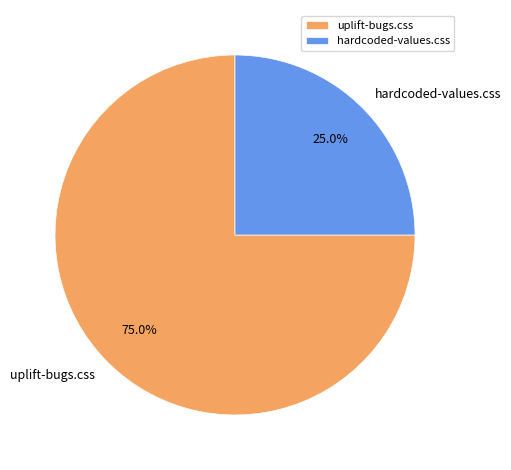

To the nearest percent, what is the average slice percentage?

50%